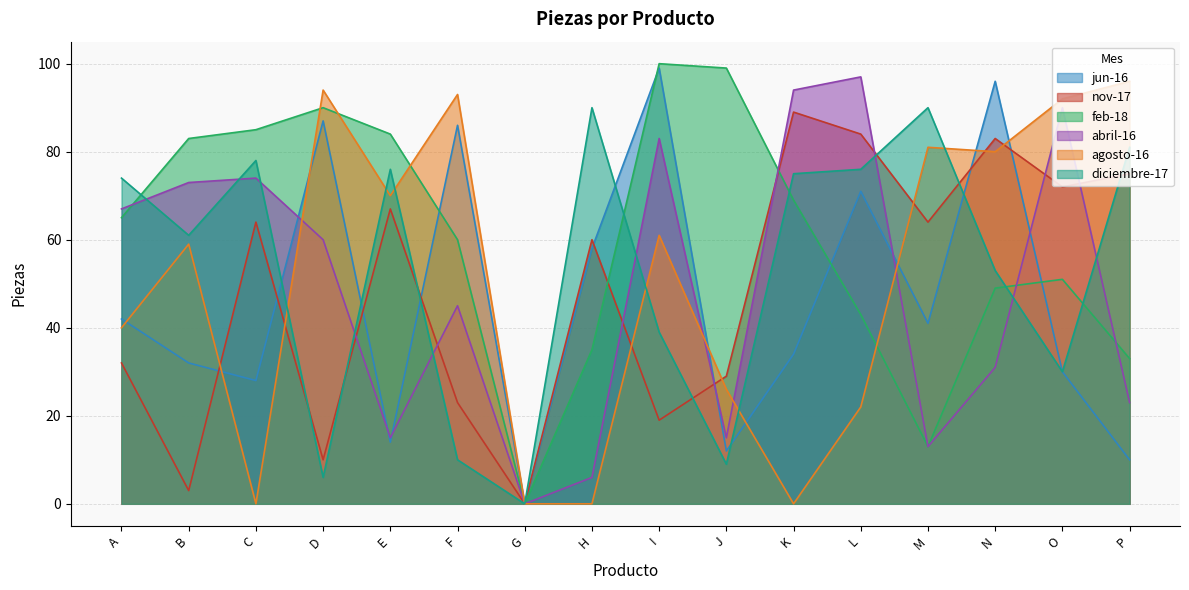

Count the number of categories in the chart.

16